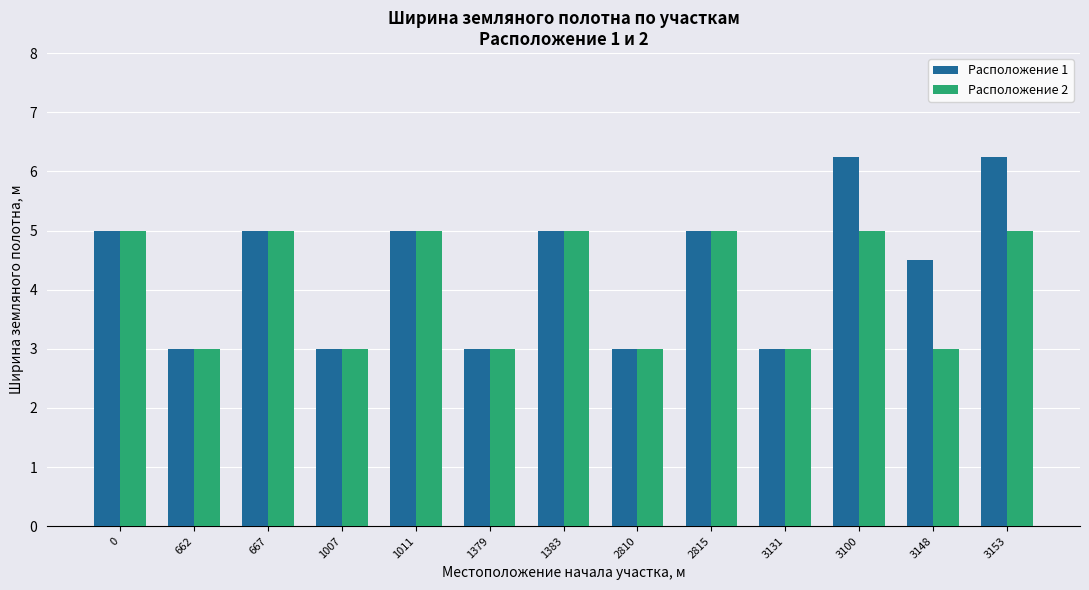

What is the smallest value displayed?

3.0